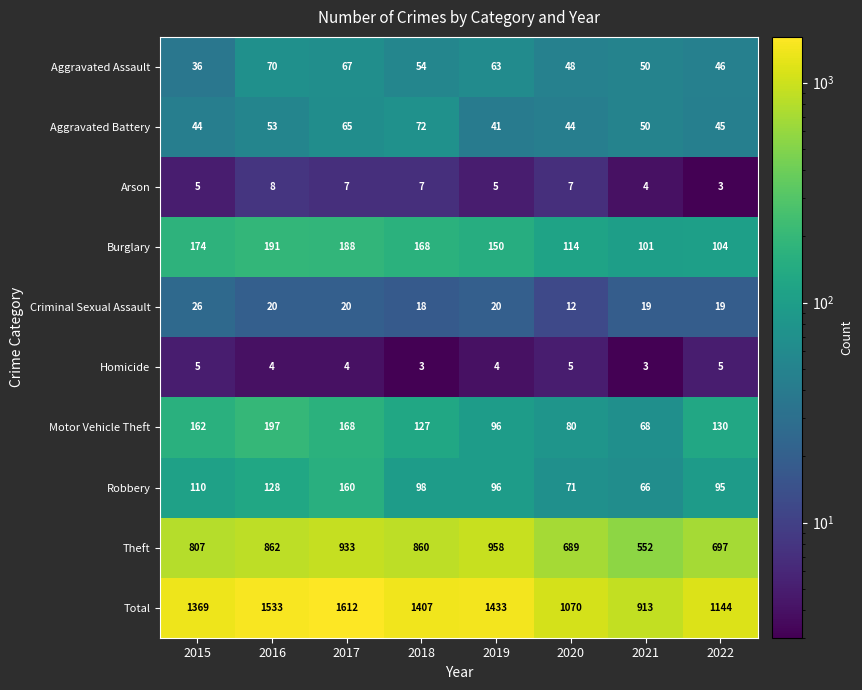

What is the maximum value shown in the chart?

1612